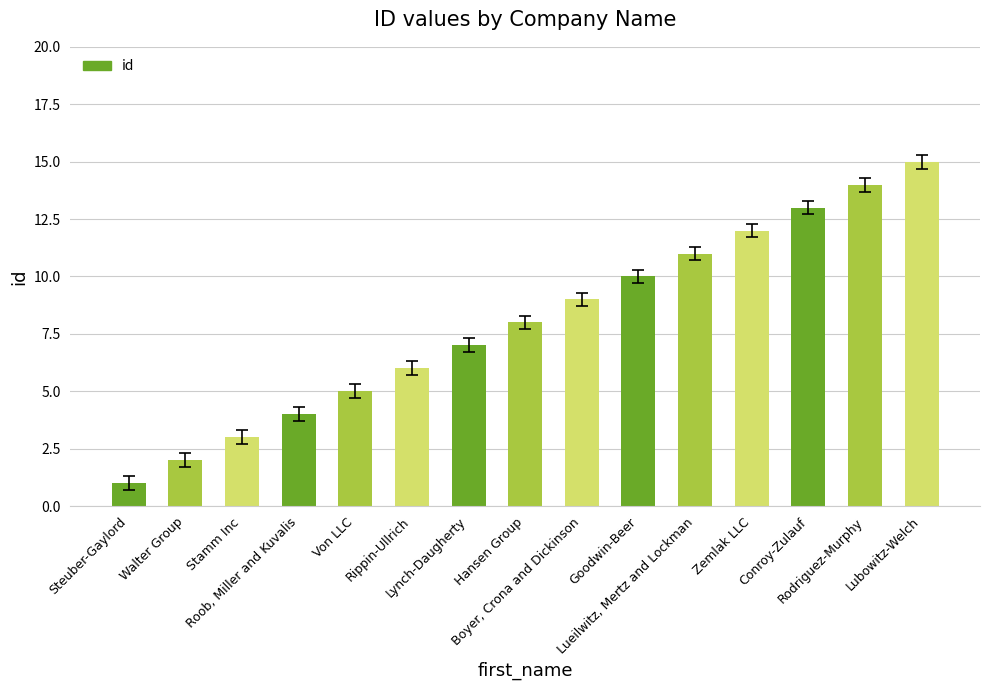

Reading left to right, transcribe all the data shown in this chart.

1	2	3	4	5	6	7	8	9	10	11	12	13	14	15